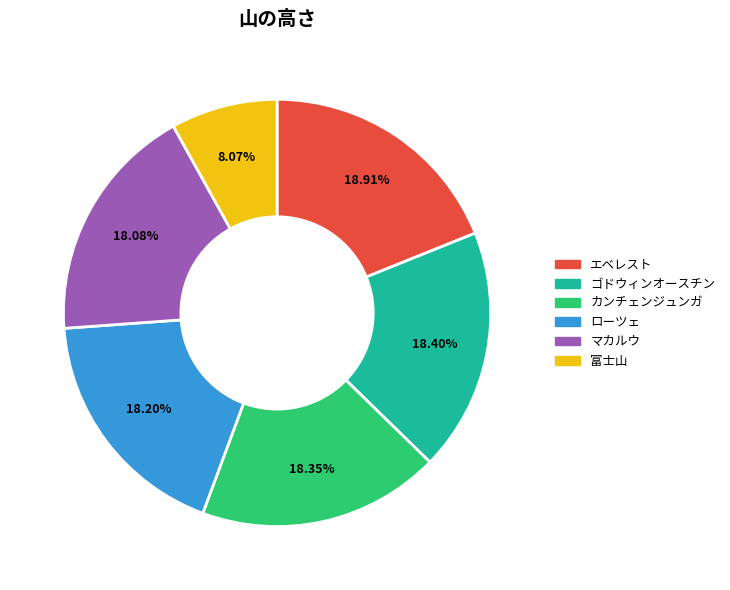

How much of the chart is everything except カンチェンジュンガ?

81.7%